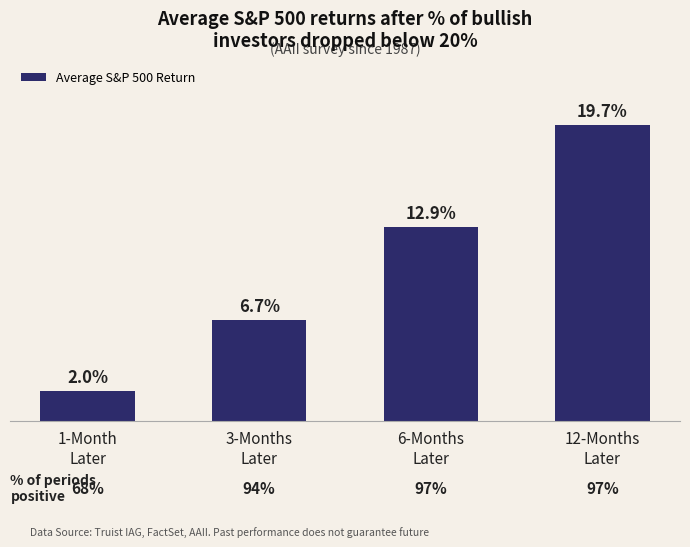

Are the bars horizontal?

No